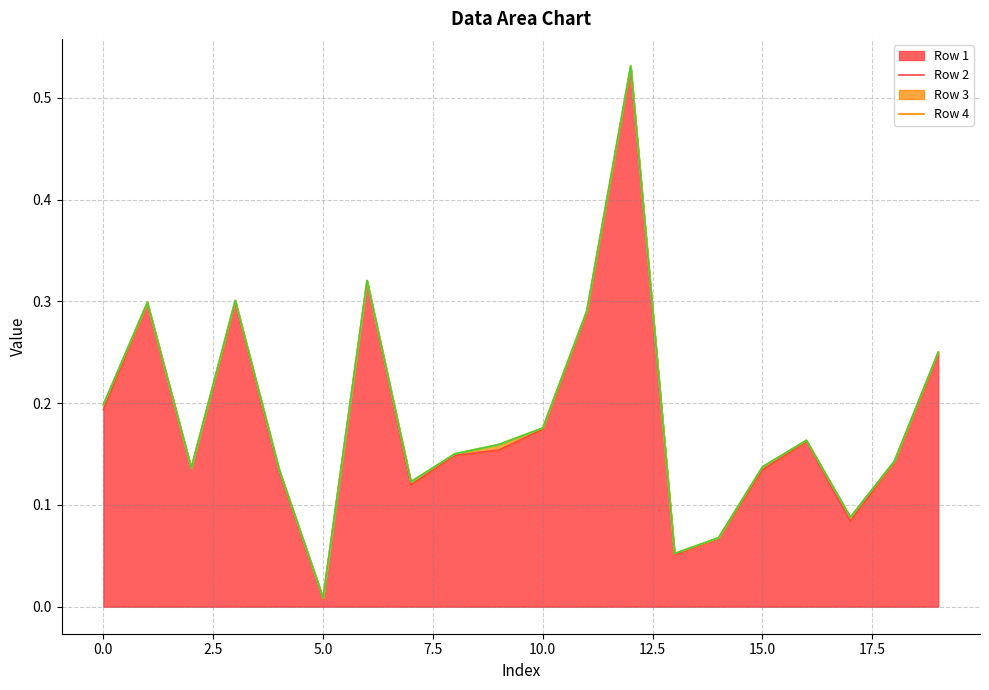

Reading left to right, list all the values displayed in this chart.

Row 1: 0.2	0.3	0.1	0.3	0.1	0.0	0.3	0.1	0.1	0.2	0.2	0.3	0.5	0.1	0.1	0.1	0.2	0.1	0.1	0.2
Row 2: 0.0	0.0	0.0	0.0	0.0	0.0	0.0	0.0	0.0	0.0	0.0	0.0	0.0	0.0	0.0	0.0	0.0	0.0	0.0	0.0
Row 3: 0.0	0.0	0.0	0.0	0.0	0.0	0.0	0.0	0.0	0.0	0.0	0.0	0.0	0.0	0.0	0.0	0.0	0.0	0.0	0.0
Row 4: 0.0	0.0	0.0	0.0	0.0	0.0	0.0	0.0	0.0	0.0	0.0	0.0	0.0	0.0	0.0	0.0	0.0	0.0	0.0	0.0